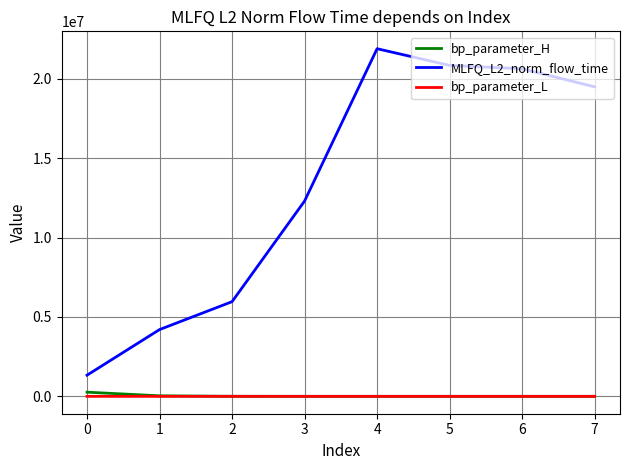

Which label corresponds to the largest value in the chart?

4